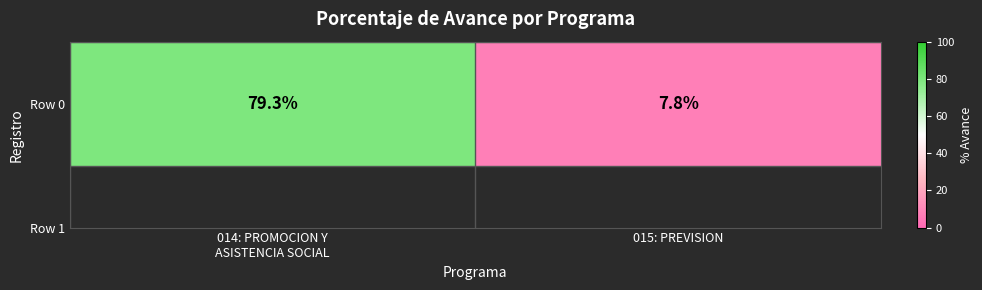

Count the number of values greater than 79.

1